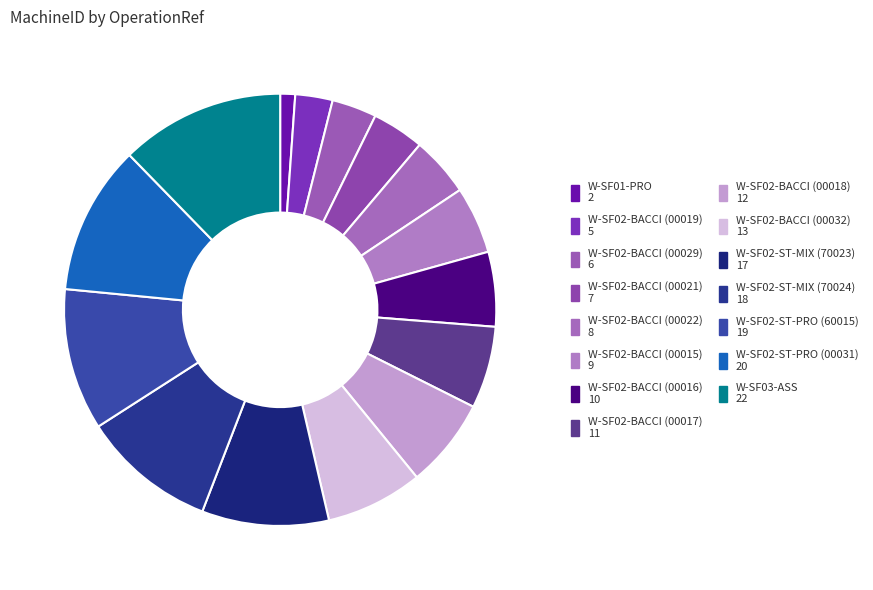

Between W-SF02-BACCI (00029) and W-SF02-ST-MIX (70023), which is larger?

W-SF02-ST-MIX (70023)